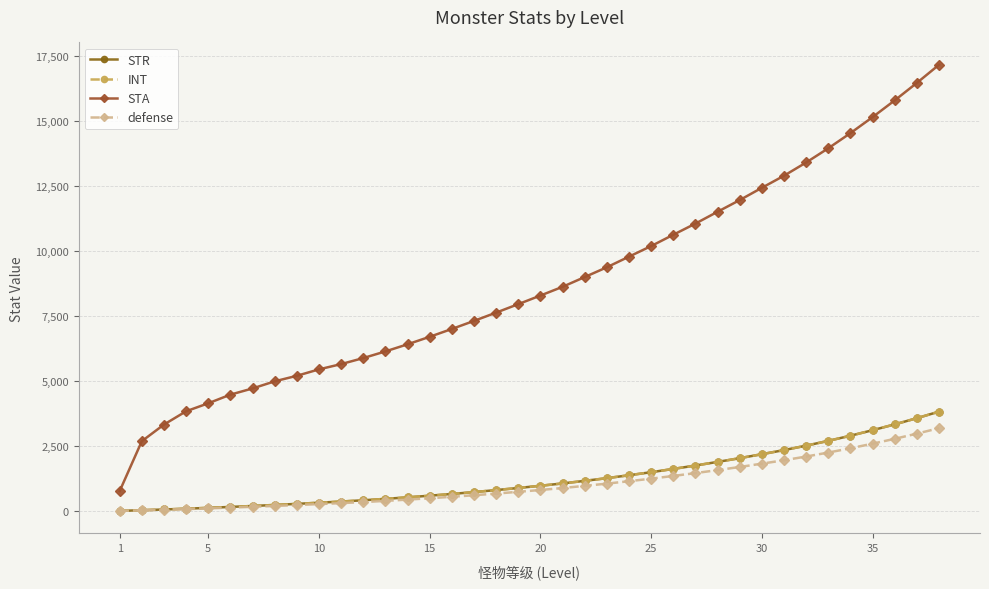

What is the difference between the maximum and second lowest values in the STA series?

14485